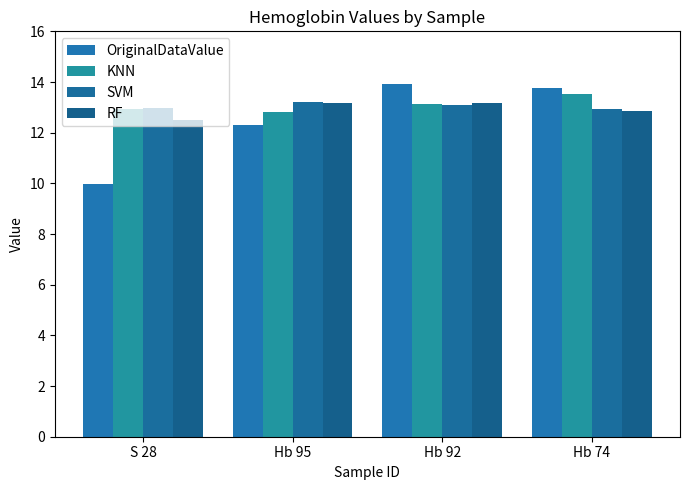

Between S 28 and Hb 74, which is larger?

Hb 74